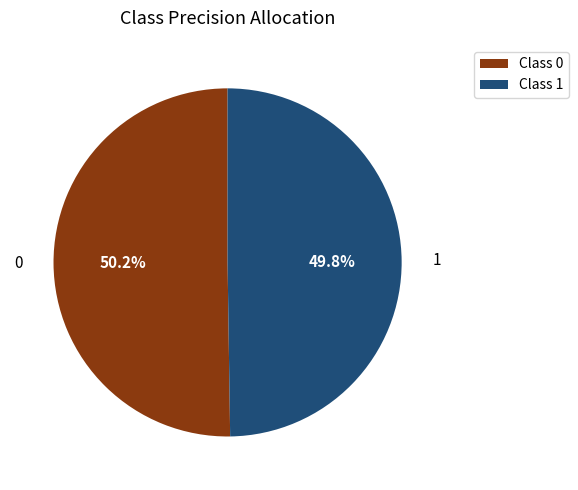

Is there a majority slice in this chart?

Yes